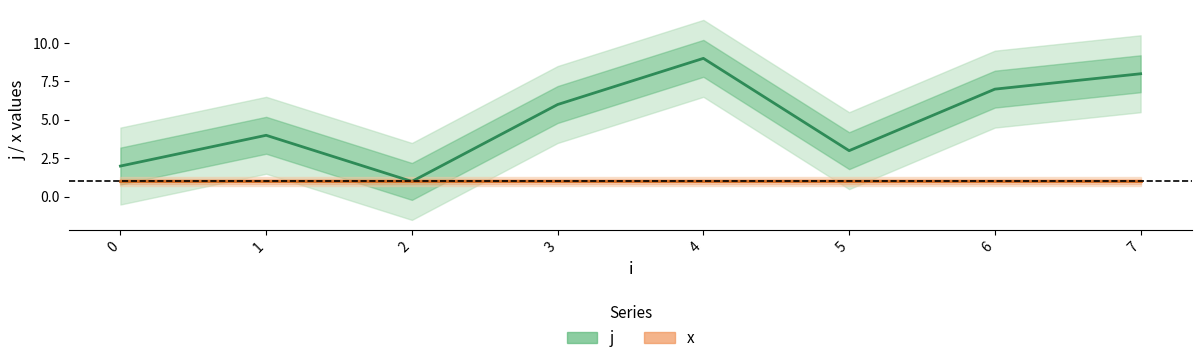

What is the sum of the values at 1 and 5?

7